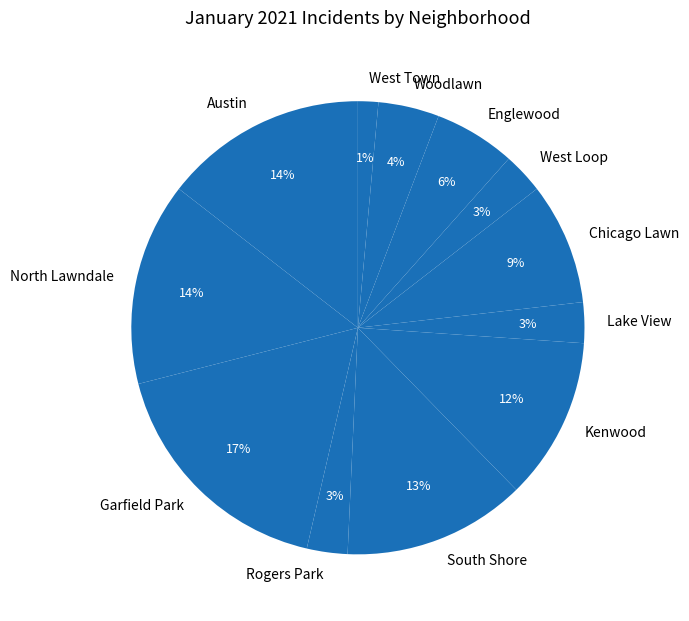

How many slices are in this pie chart?

12